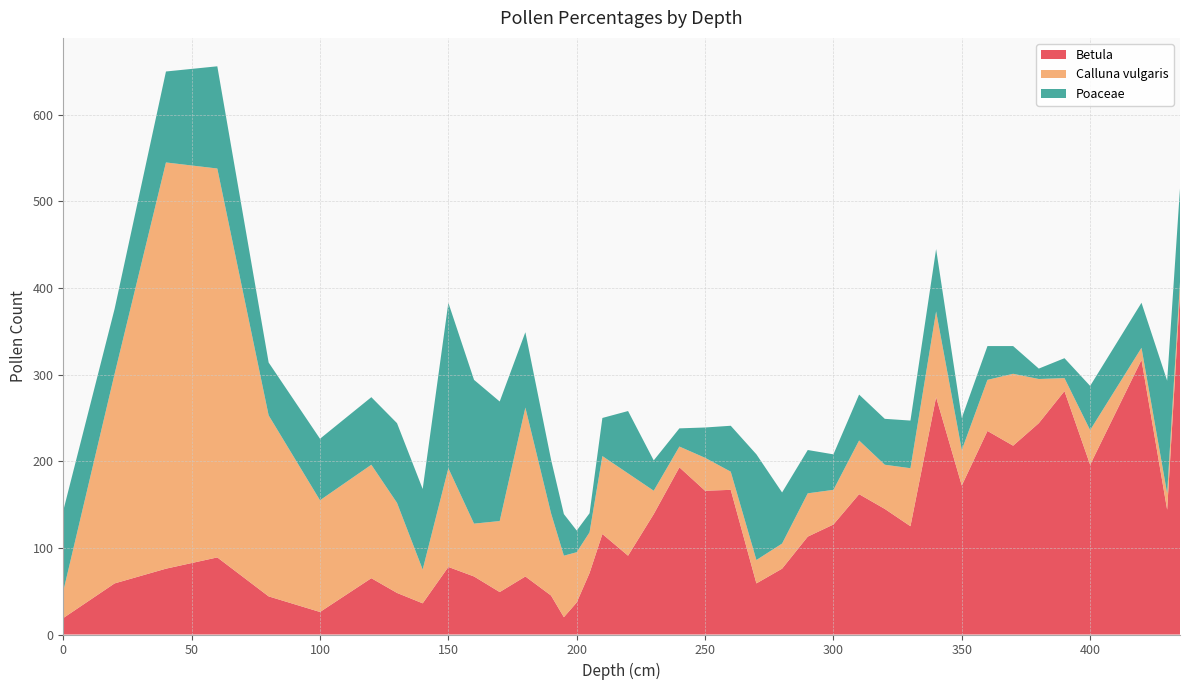

Reading left to right, list all the values displayed in this chart.

Betula: 19	59	76	89	44	26	65	48	36	78	67	49	67	45	20	37	71	116	91	139	193	166	167	59	76	113	127	162	145	125	274	172	235	218	244	281	196	317	144	394
Calluna vulgaris: 31	242	469	449	209	129	131	104	39	114	61	82	195	95	71	58	47	90	95	27	24	38	21	27	29	50	40	62	51	67	99	41	59	83	51	15	40	14	19	13
Poaceae: 93	75	105	118	61	71	78	92	93	191	166	138	87	62	48	25	22	44	72	35	21	35	53	122	59	50	41	53	53	55	72	37	39	32	12	23	51	52	130	108